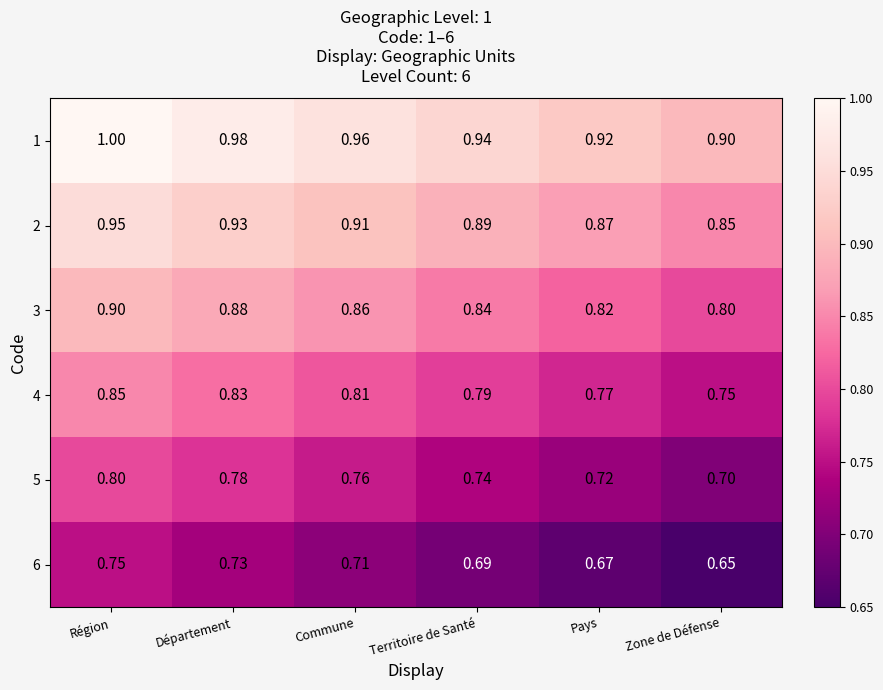

Where is 4 nearest to the value 0?

Zone de Défense